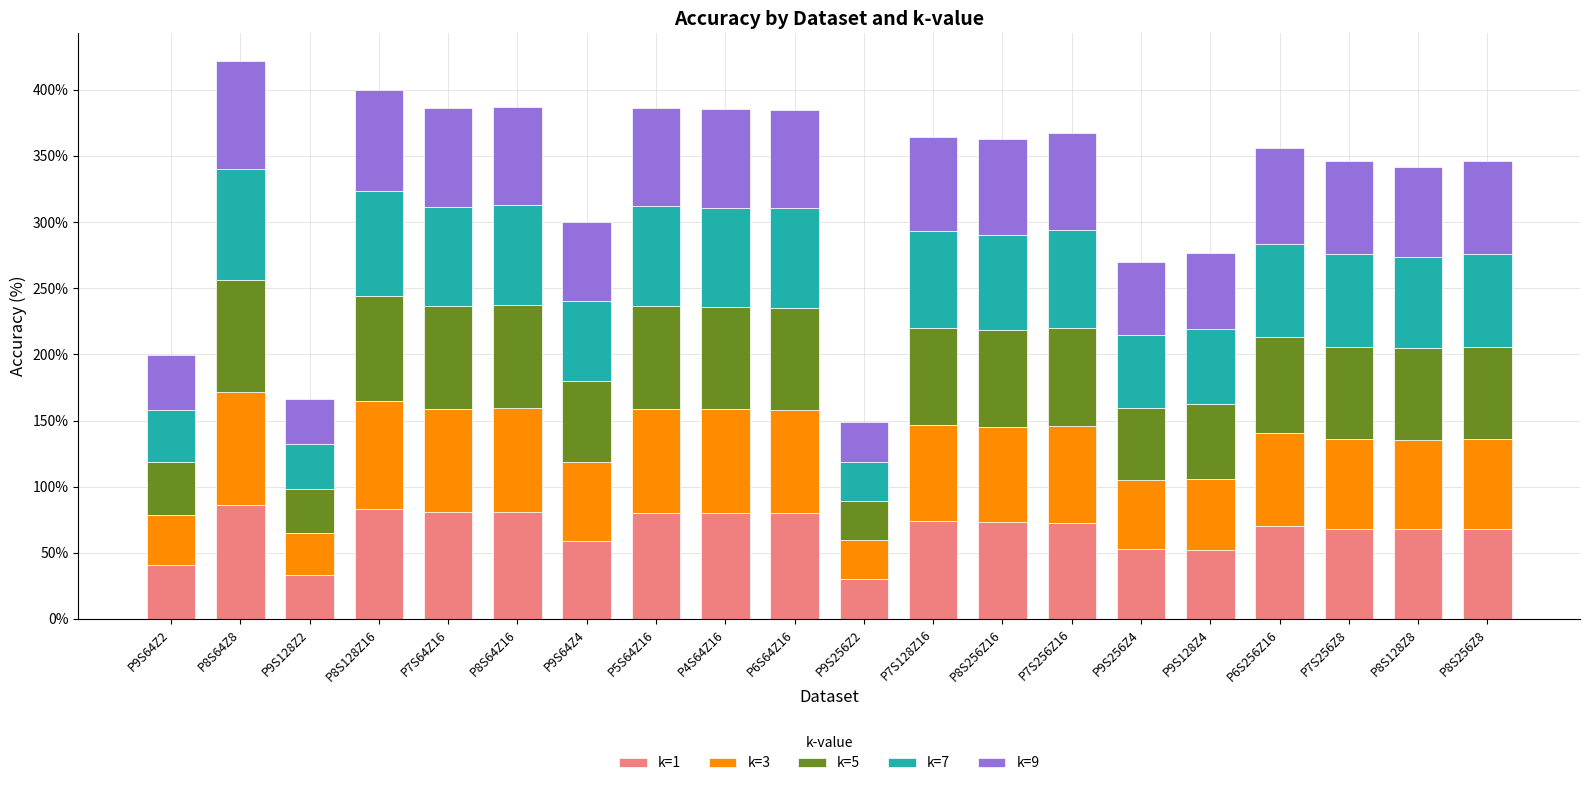

What is the sum of all k=1 values?

1333.2